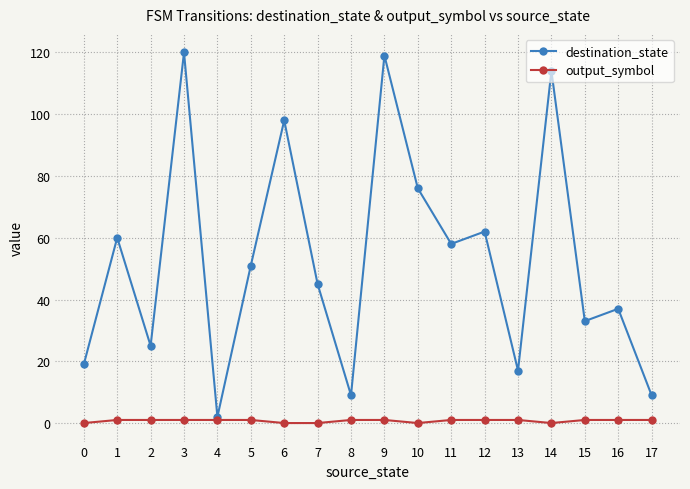

Is the value of output_symbol at 15 greater than the value of destination_state at 5?

No